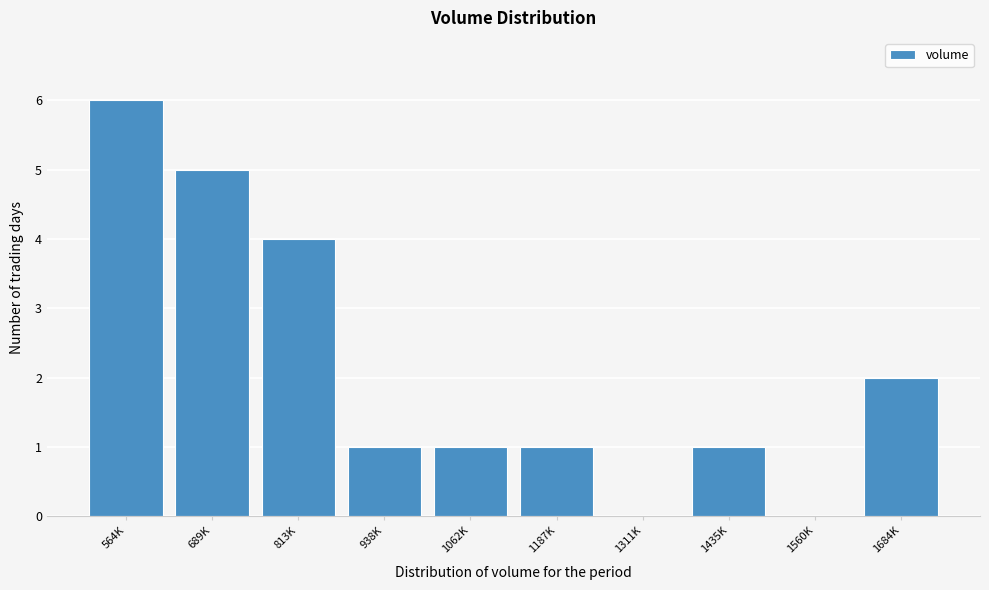

Reading right to left, transcribe all the data shown in this chart.

1684K=2	1560K=0	1435K=1	1311K=0	1187K=1	1062K=1	938K=1	813K=4	689K=5	564K=6